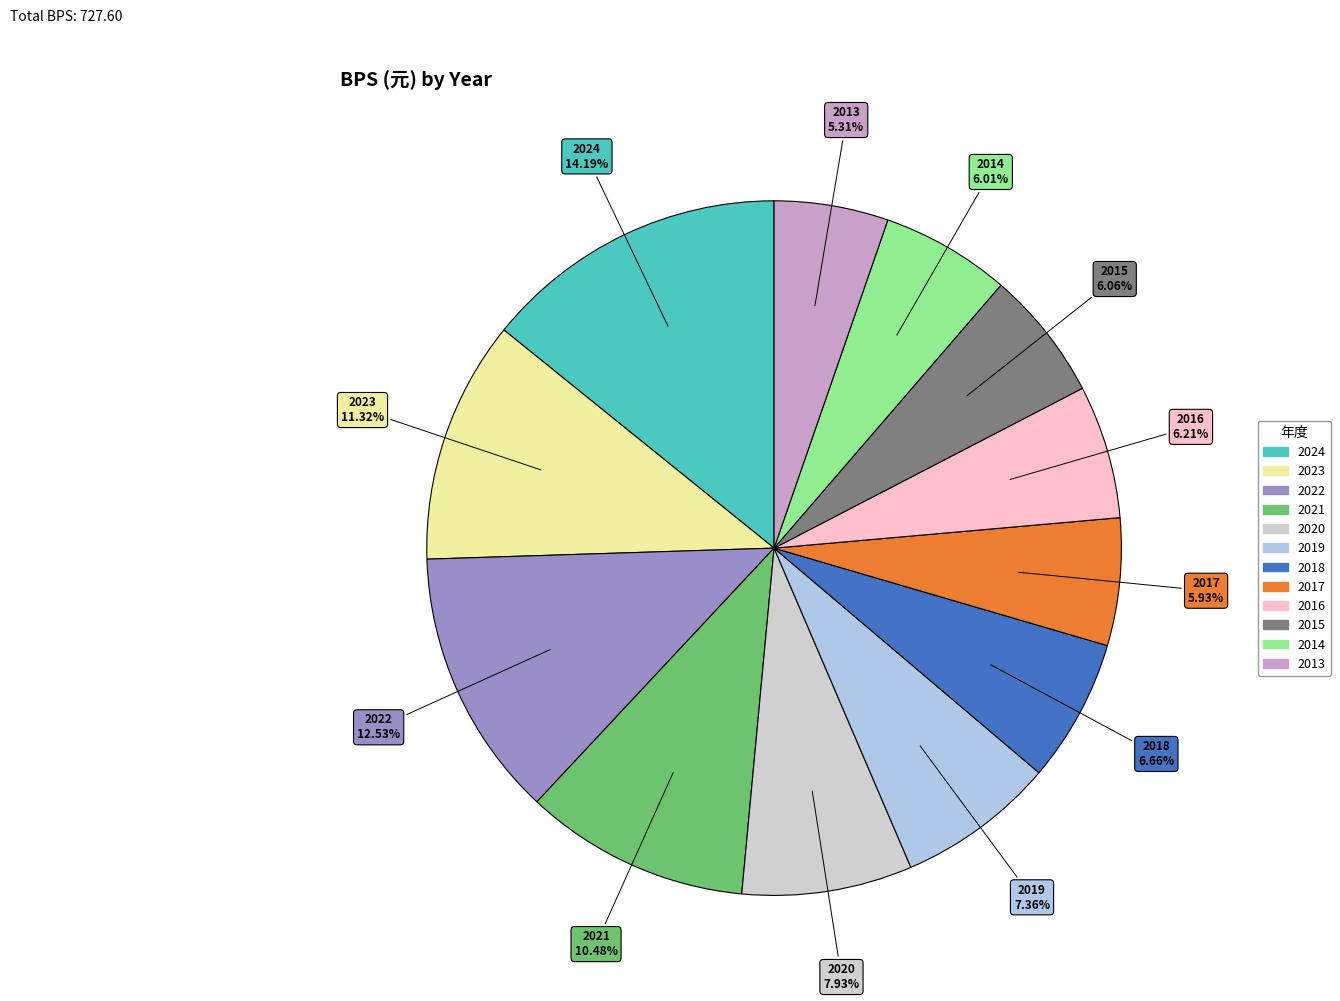

What is the ratio of the value at 2017 to the value at 2013?

1.1